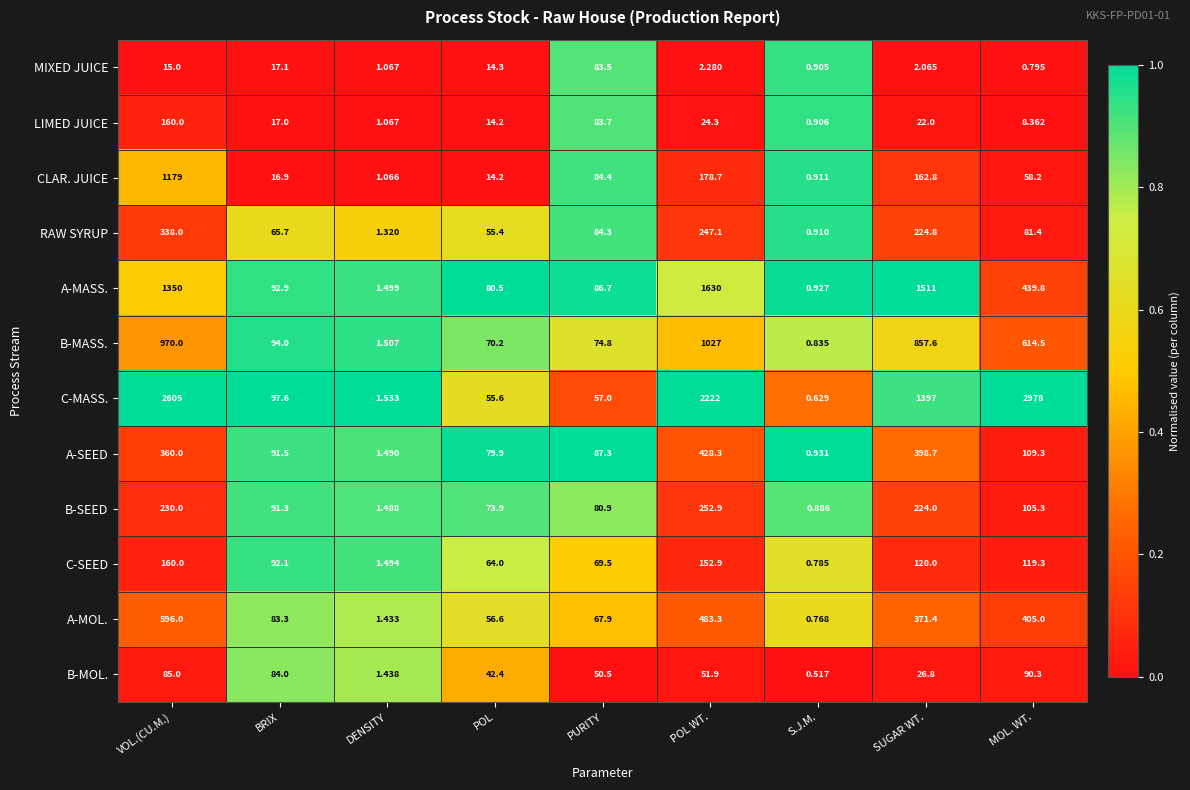

Rank the series at SUGAR WT. from highest to lowest value.

A-MASS., C-MASS., B-MASS., A-SEED, A-MOL., RAW SYRUP, B-SEED, CLAR. JUICE, C-SEED, B-MOL., LIMED JUICE, MIXED JUICE